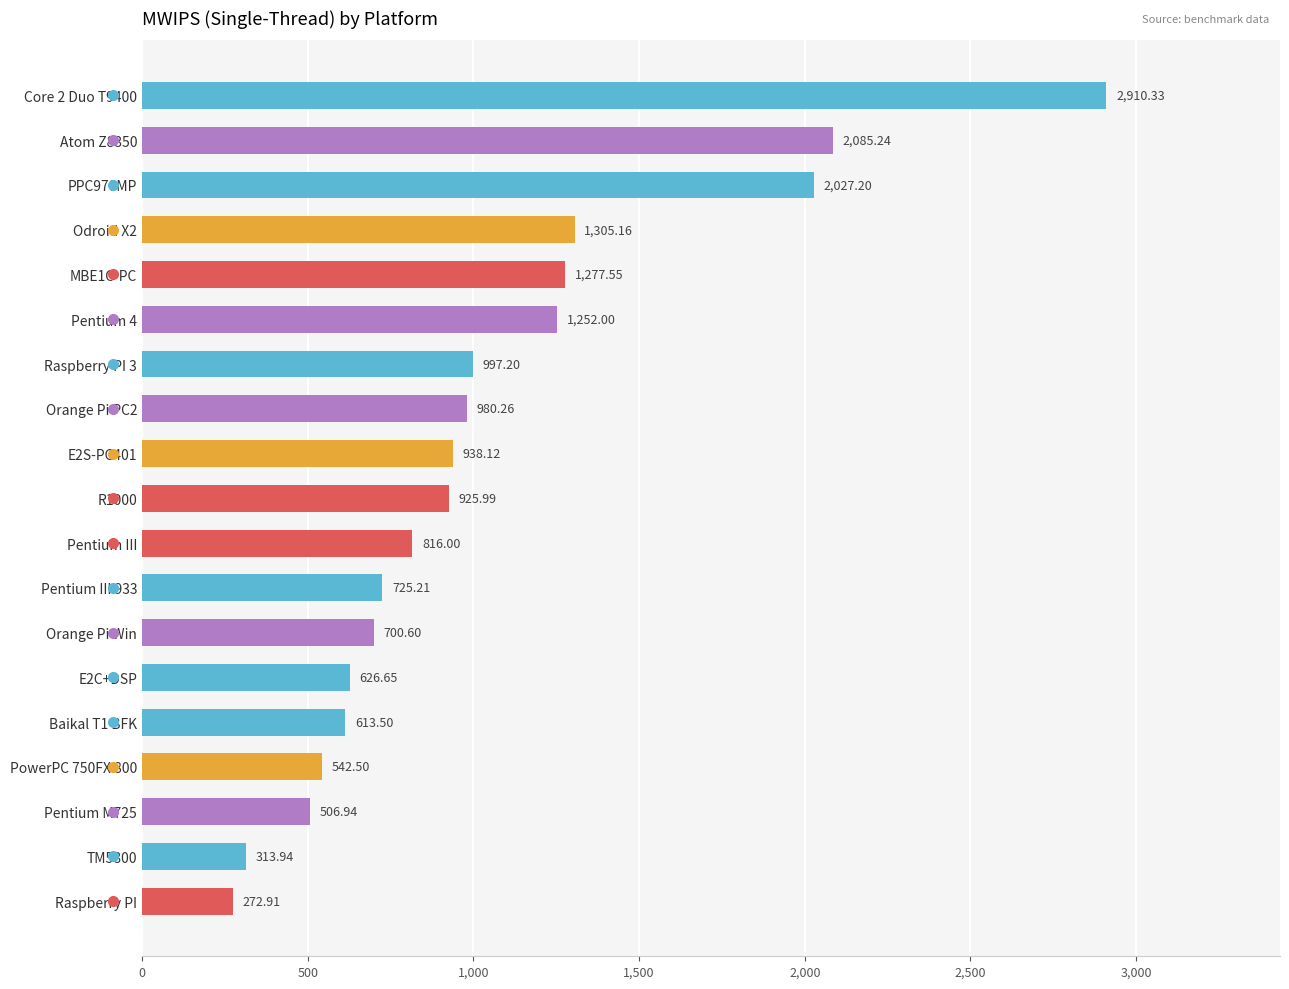

List the labels in order of value, largest first.

Core 2 Duo T9400, Atom Z8350, PPC970MP, Odroid X2, MBE1C-PC, Pentium 4, Raspberry PI 3, Orange Pi PC2, E2S-PC401, R1000, Pentium III, Pentium III 933, Orange Pi Win, E2C+DSP, Baikal T1 BFK, PowerPC 750FX 800, Pentium M725, TM5800, Raspberry PI